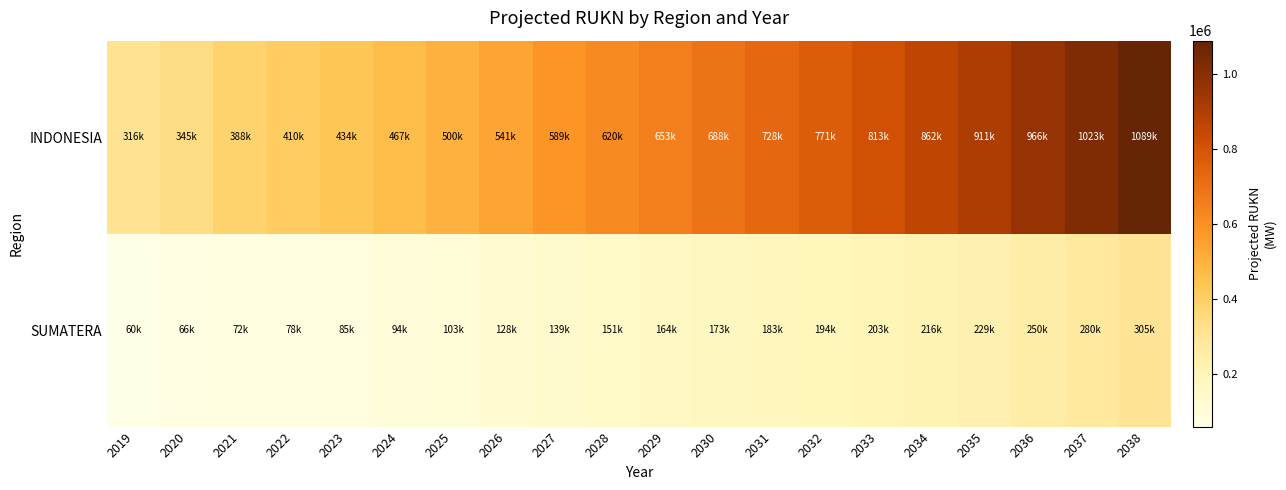

How many categories are shown in the chart?

20